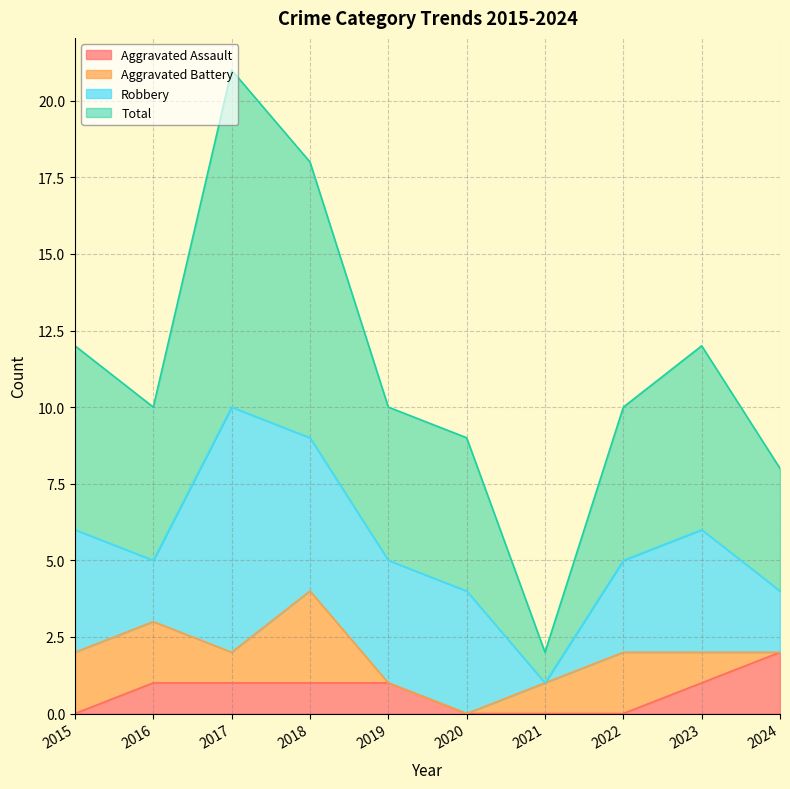

True or false: Aggravated Assault and Total cross at least once.

False